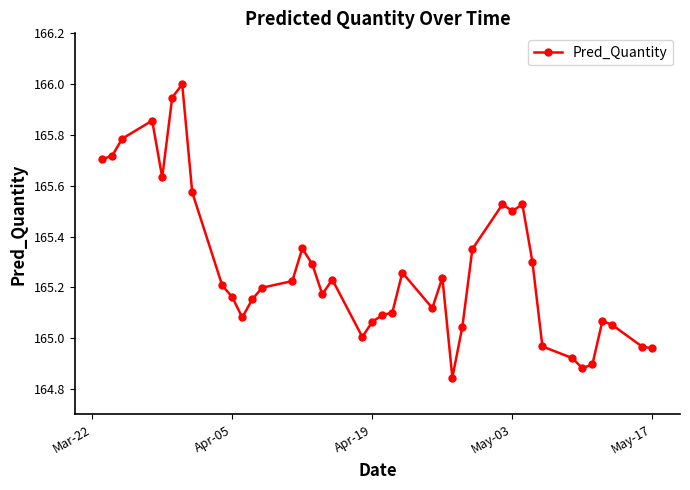

What is the maximum value shown in the chart?

166.0